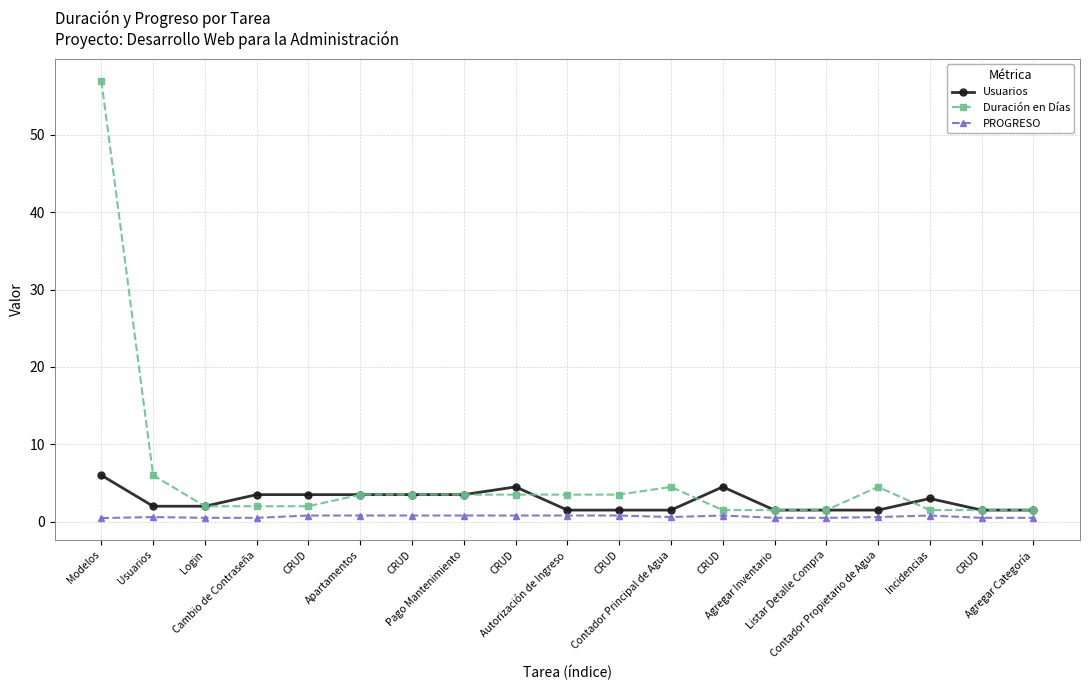

How many lines are shown in the chart?

3